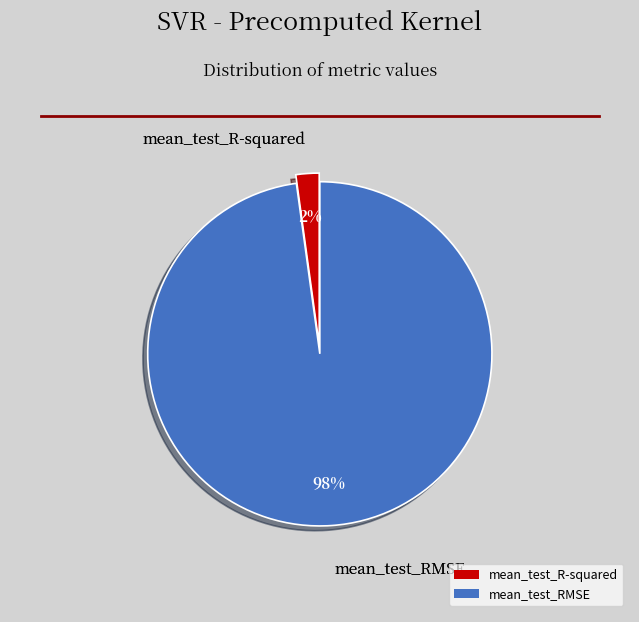

Is there any slice that represents more than half of the pie?

Yes